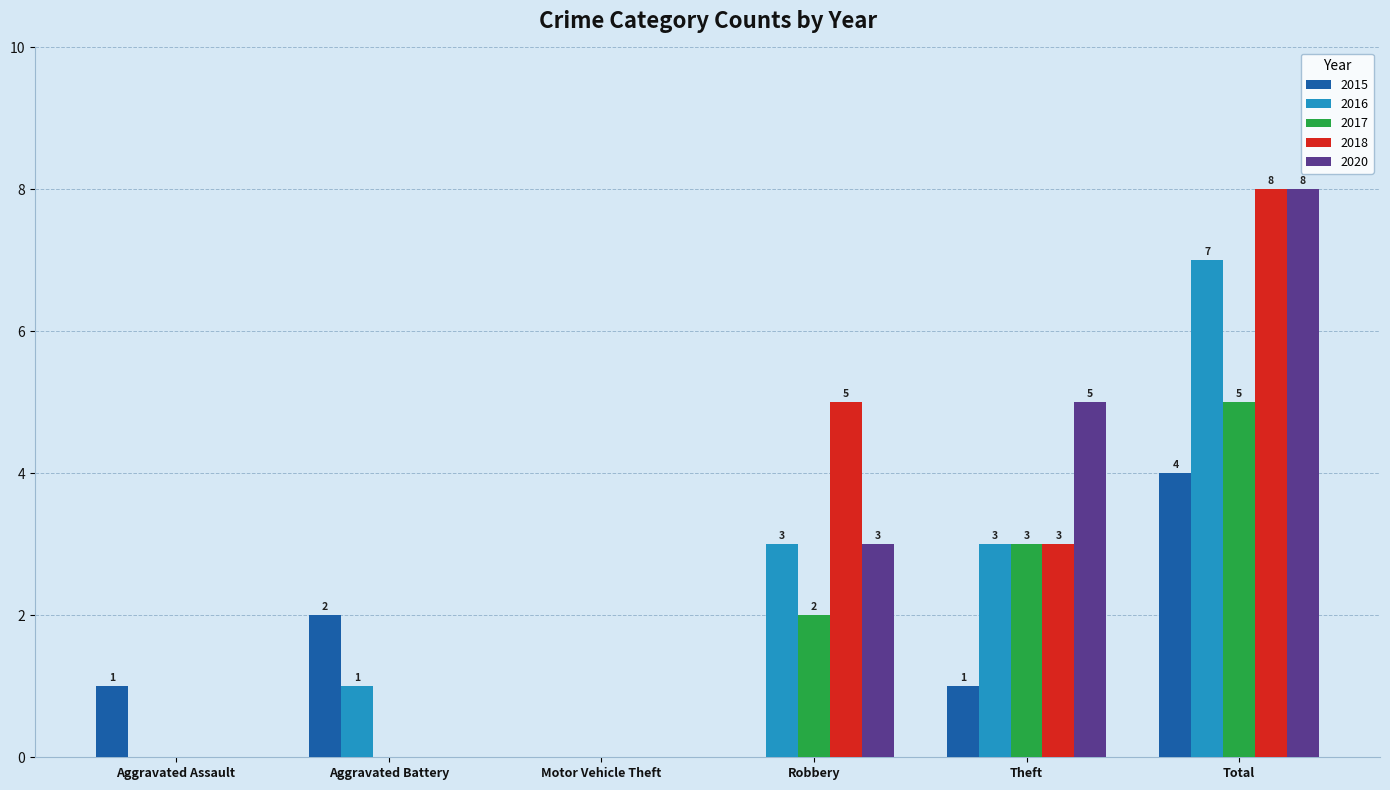

How many distinct data groups are displayed?

5